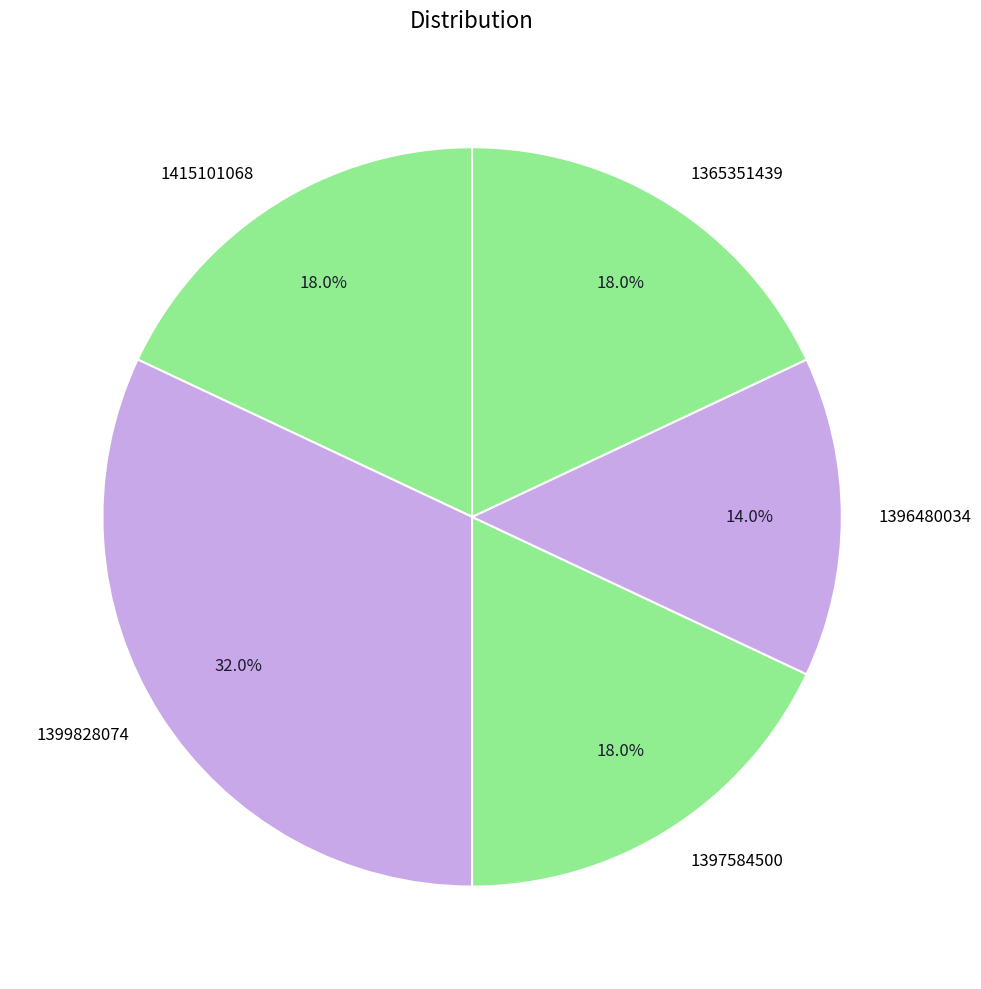

What is the ratio of the value at 1397584500 to the value at 1415101068?

1.0